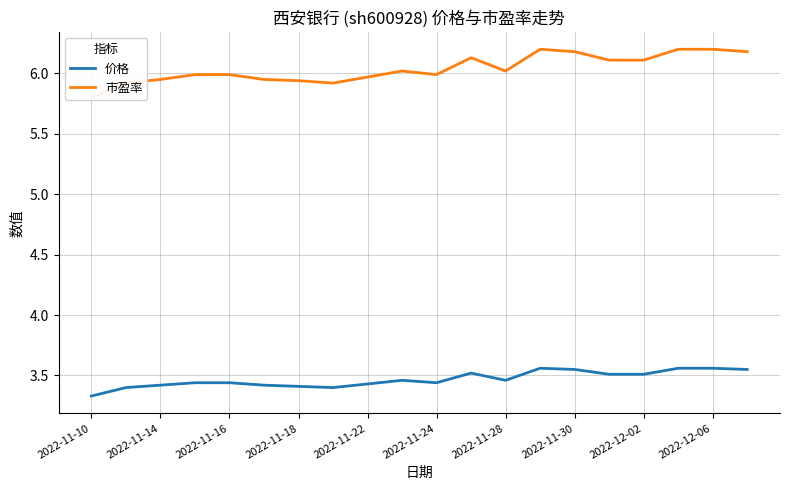

Rank the series by their average value, from highest to lowest.

市盈率, 价格